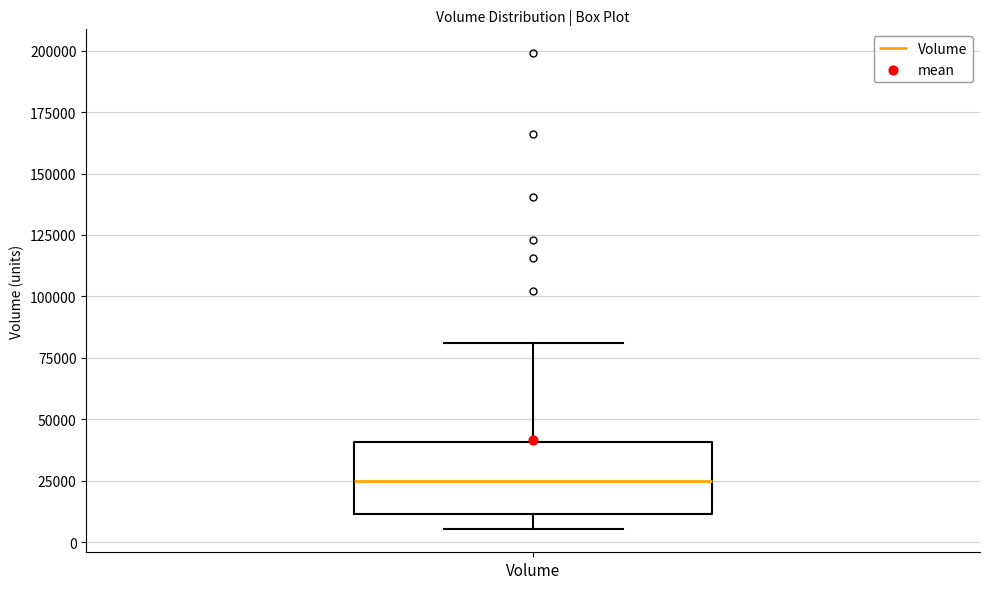

Transcribe this box plot: give where the median line is, the range the box spans, and where the two whiskers end, as read against the y-axis. The values are not printed on the chart, so give them approximately, as read against the axis.

median 25000, box 10000 to 40000, whiskers 5000 to 80000